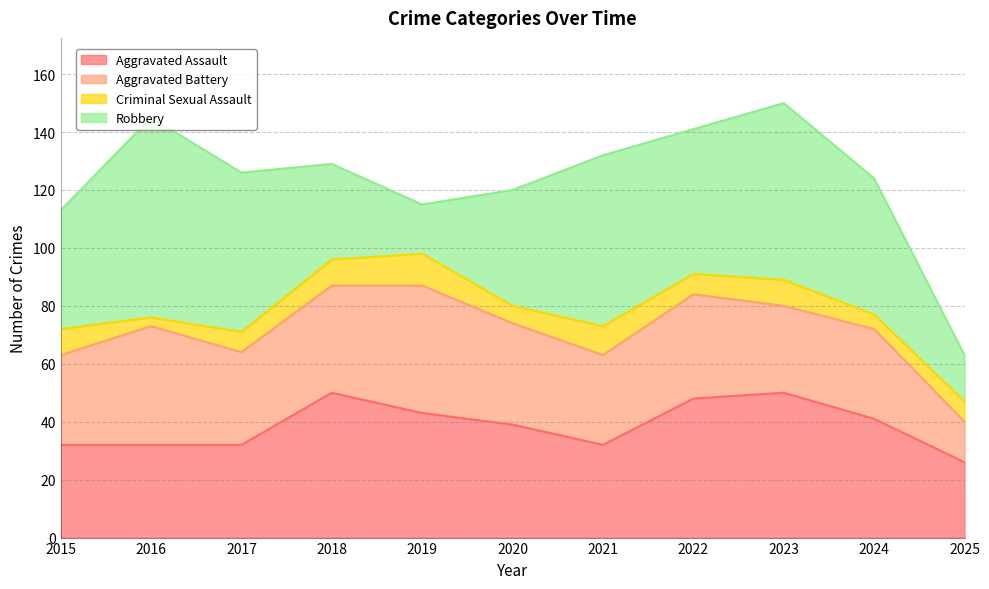

At which category is the sum across all series the highest?

2023